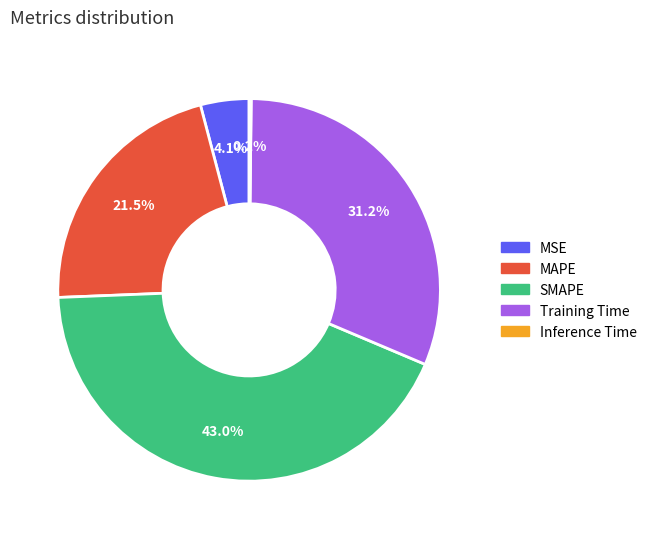

Does any single category account for the majority?

No